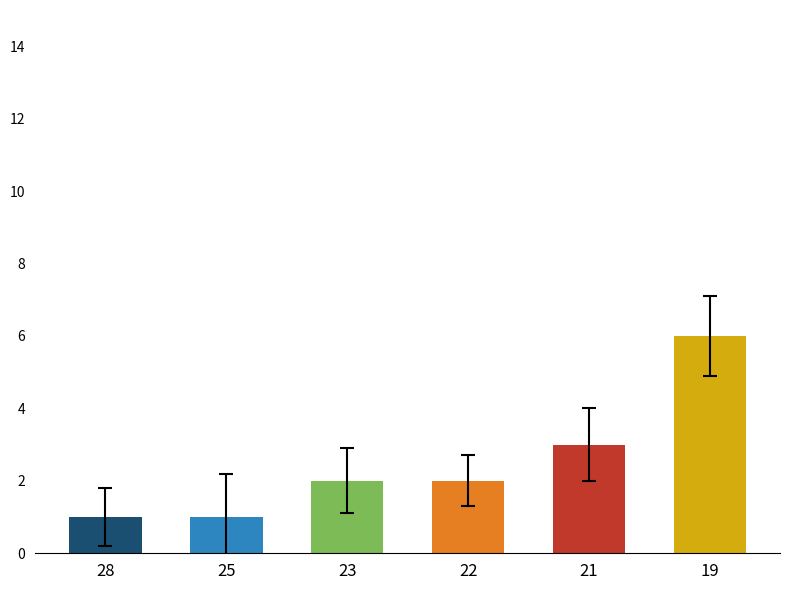

Reading left to right, what are all the values shown in this chart?

28=1	25=1	23=2	22=2	21=3	19=6